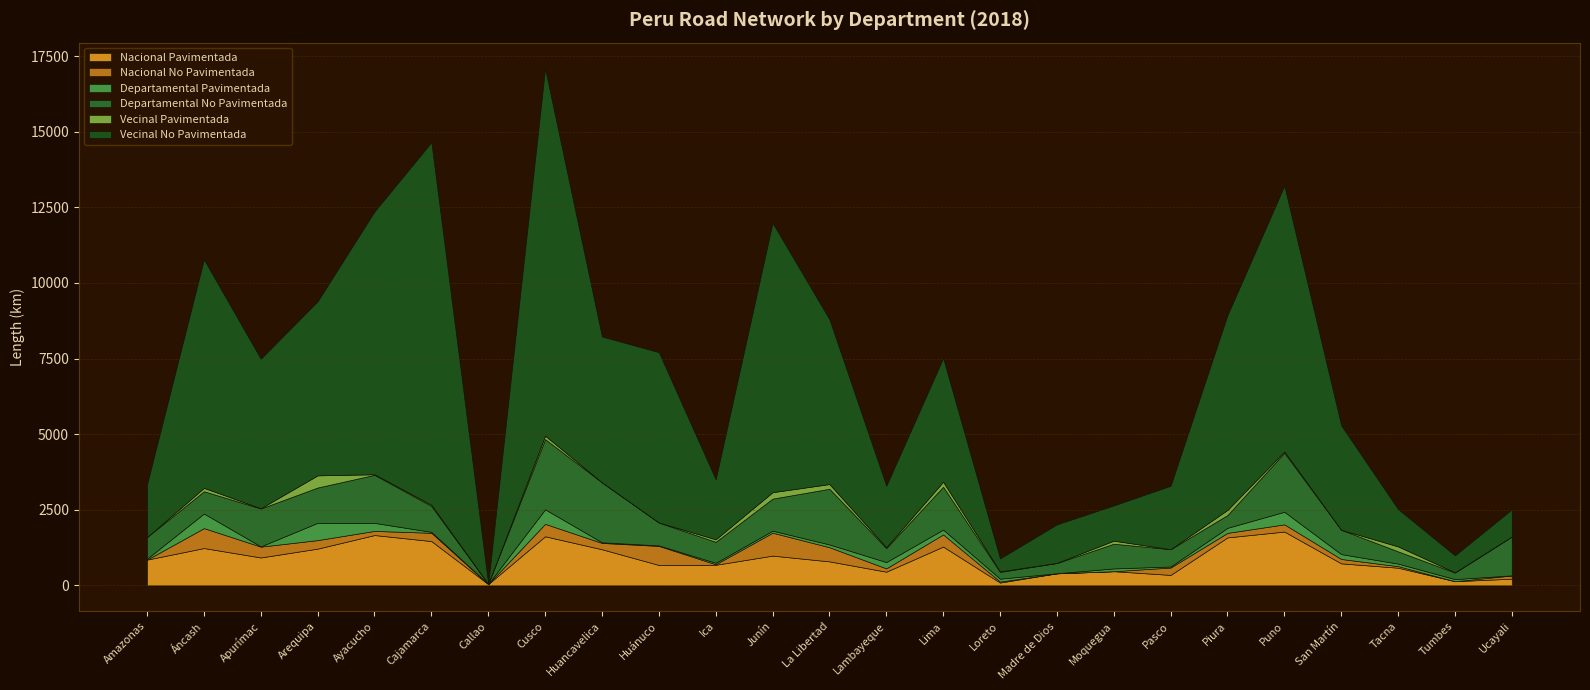

At which label does Departamental No Pavimentada first exceed 804?

Apurímac